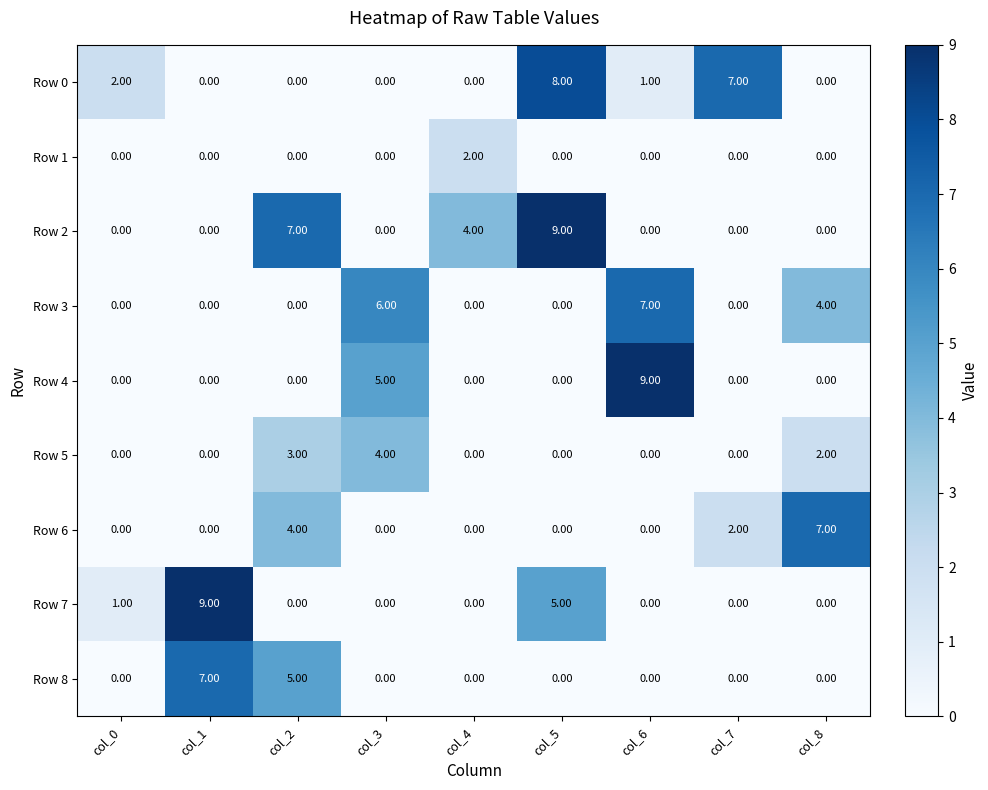

What is the spread (max minus min) of values at col_8?

7